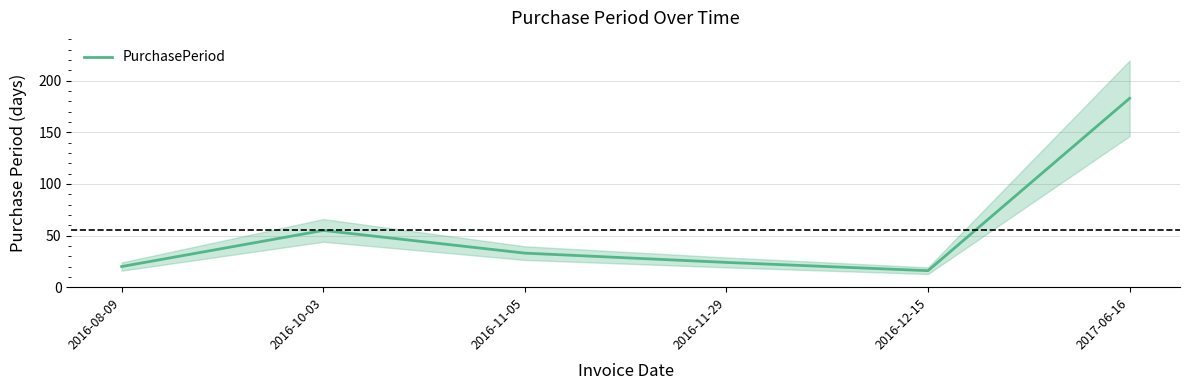

What is the ratio of the value at 2016-08-09 to the value at 2016-12-15?

1.2